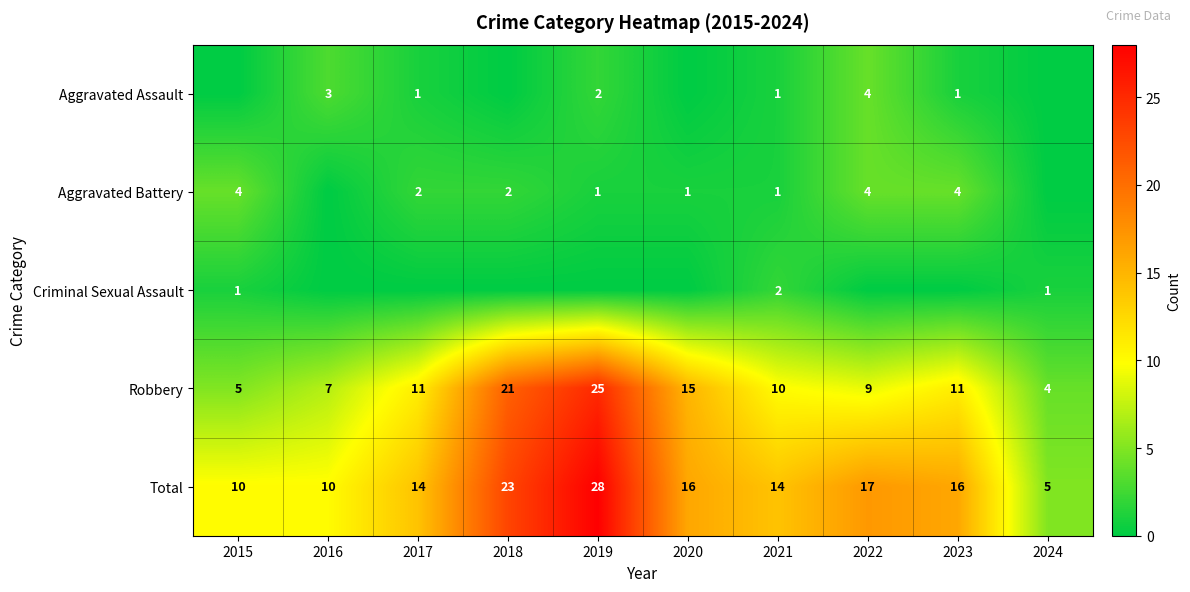

How many data points does each series have?

10